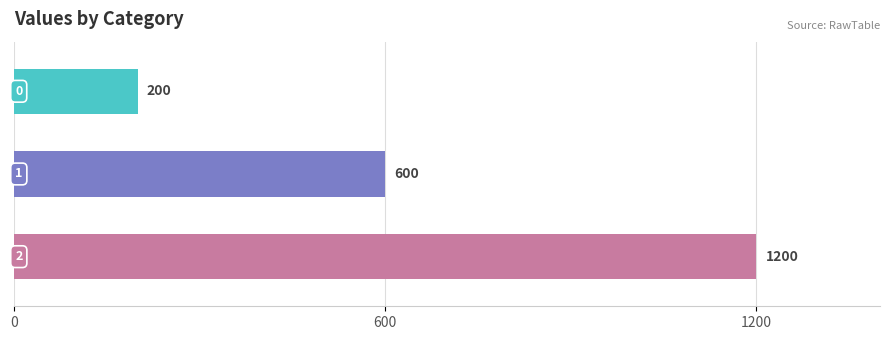

What is the smallest value displayed?

200